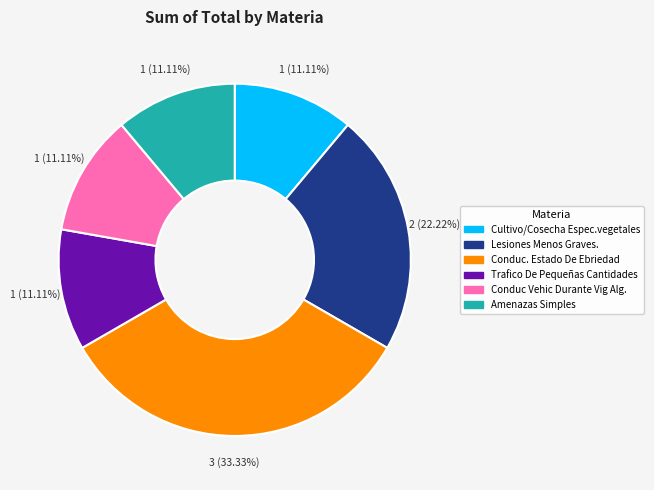

What is the total percentage of Lesiones Menos Graves. and Trafico De Pequeñas Cantidades?

33.3%